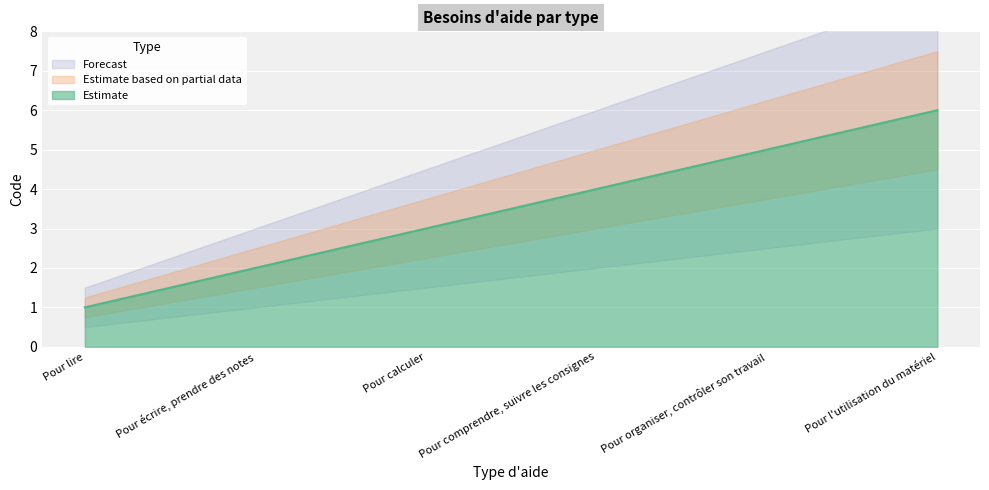

What is the difference between the maximum and minimum values?

5